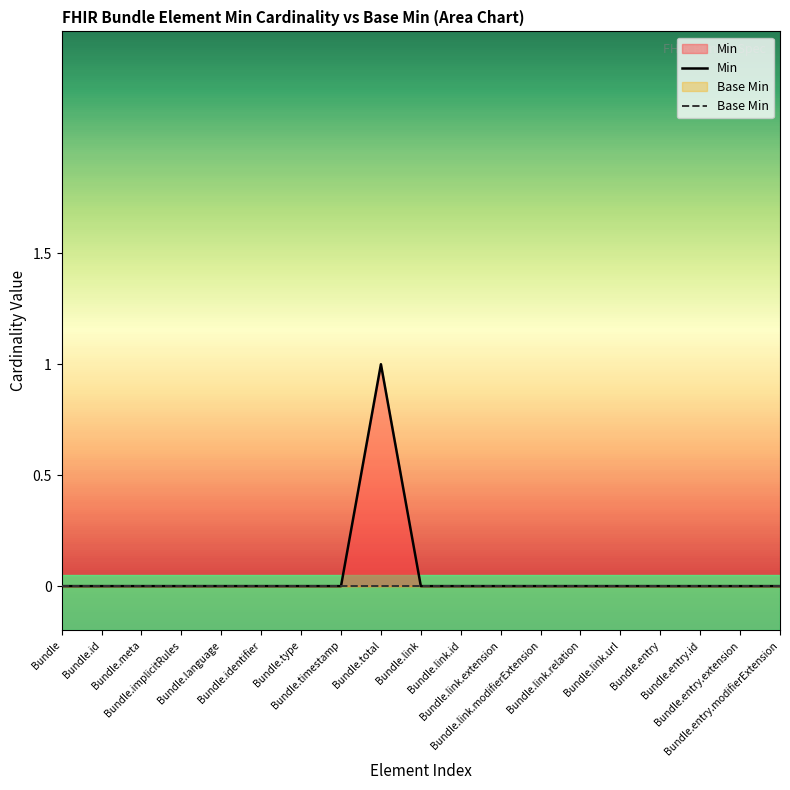

At which label does Min reach its minimum?

Bundle